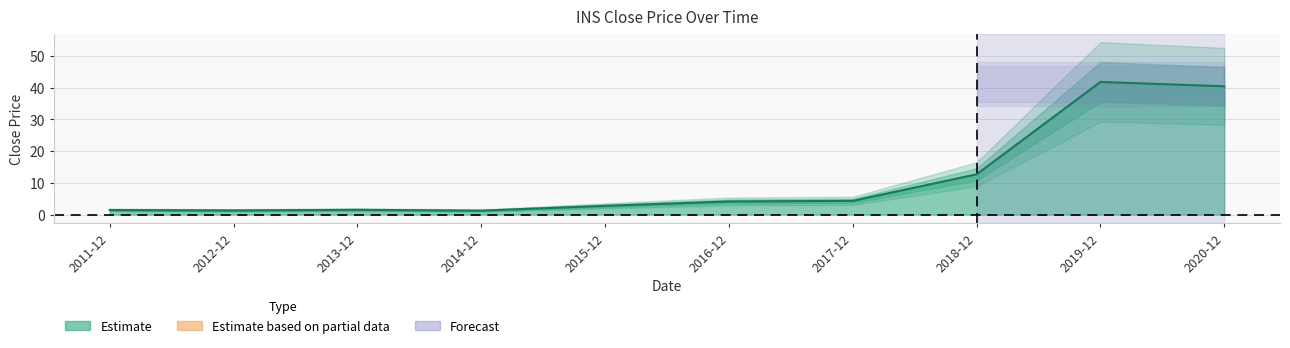

What is the label of the 3rd point from the left?

2013-12